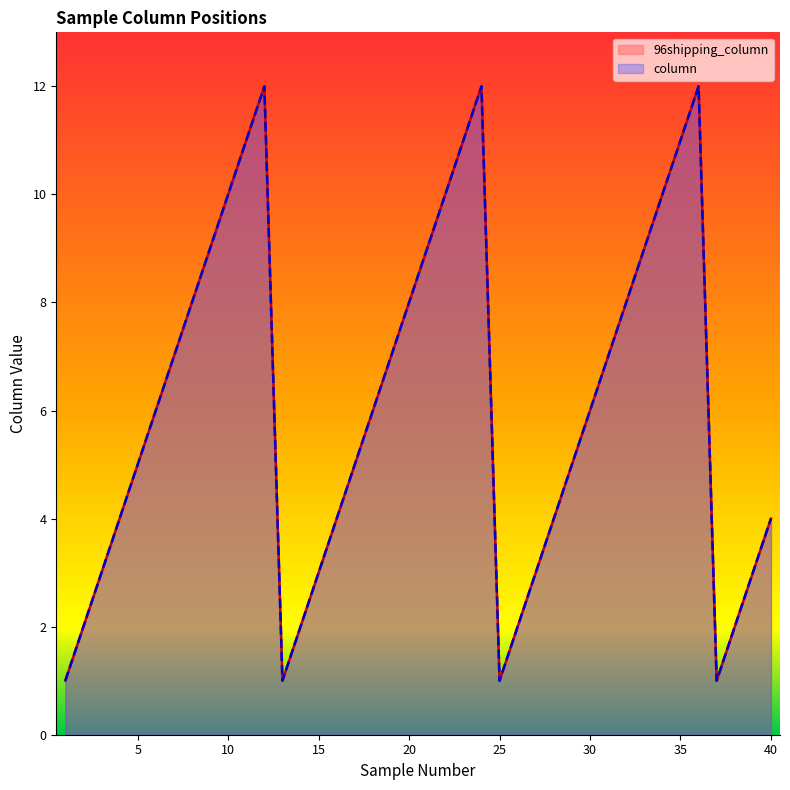

How many values in the column series exceed 6?

18